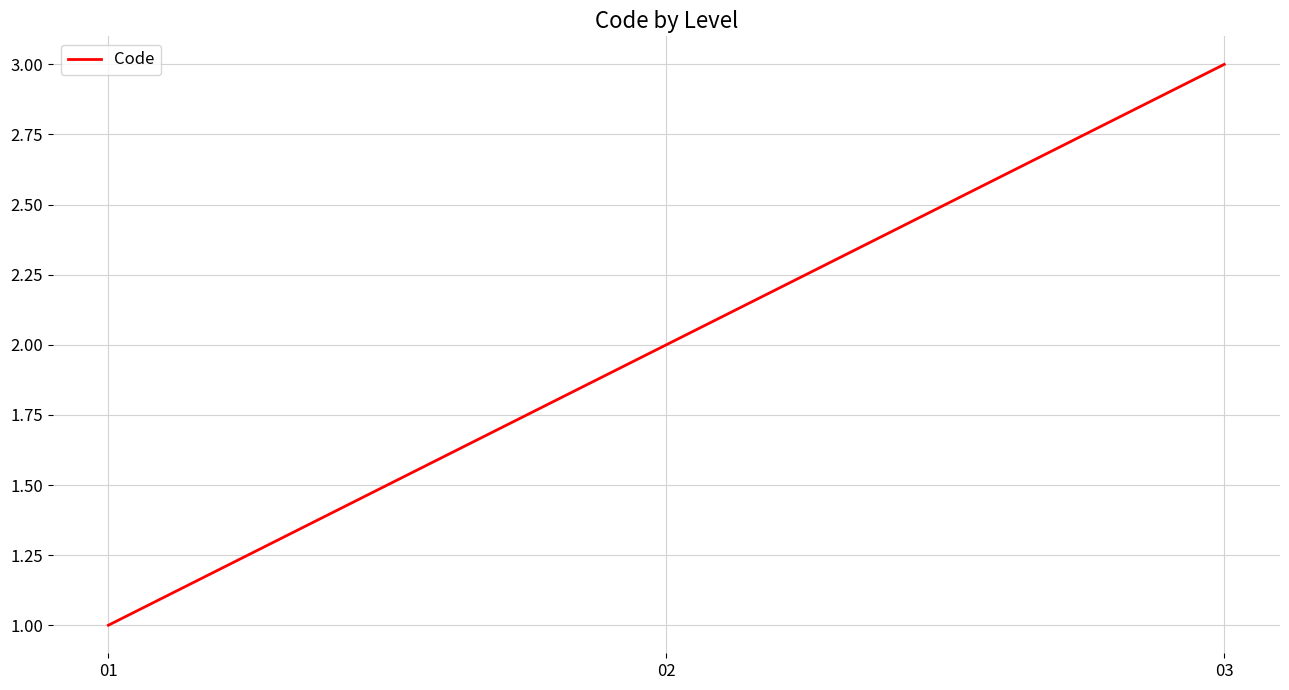

Which has a higher value, 03 or 01?

03